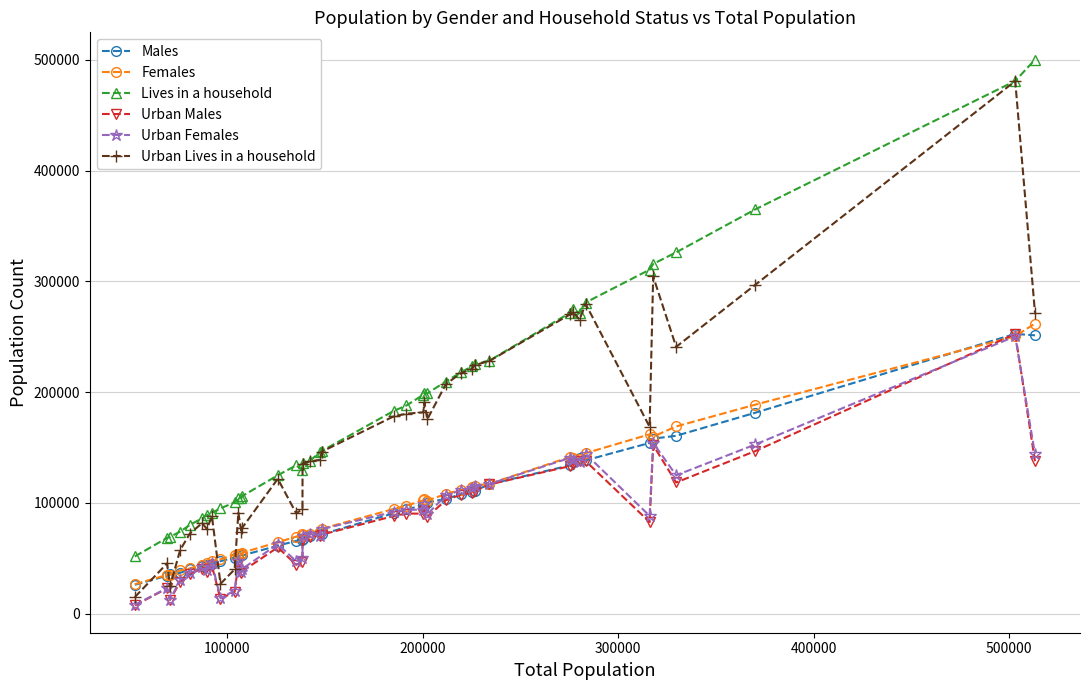

What is the difference between the maximum and minimum values in the Urban Lives in a household series?

466031